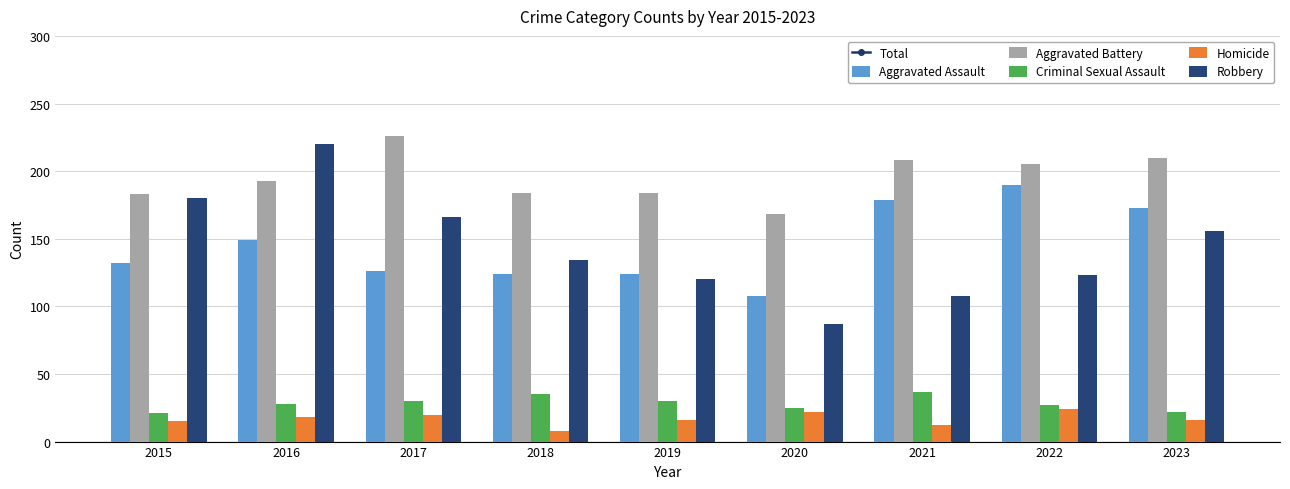

How many values in the Robbery series exceed 134?

4